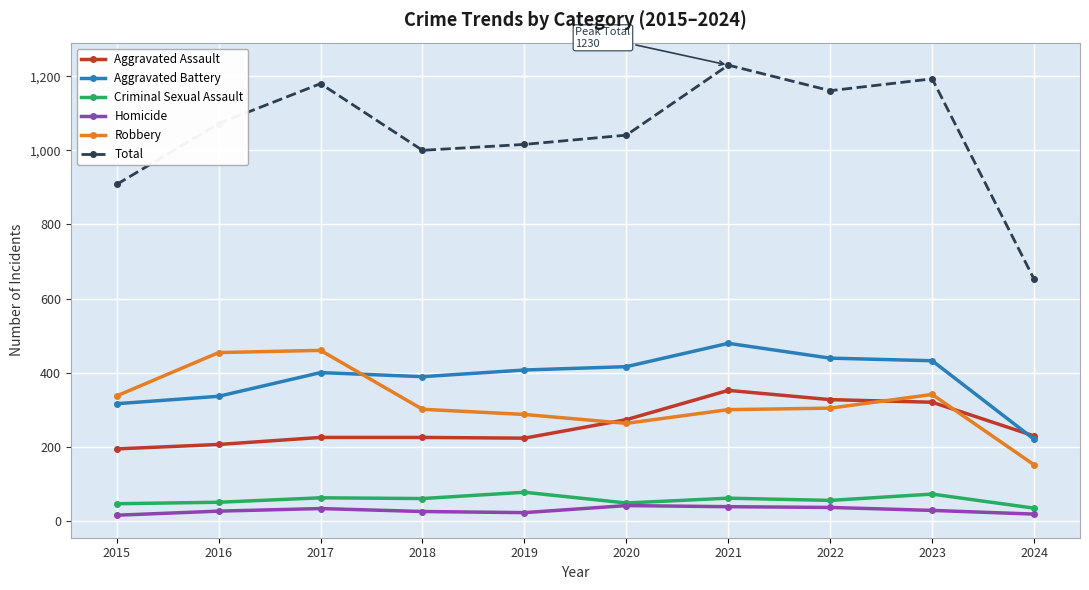

True or false: Robbery has more than 0 interior local peaks.

True